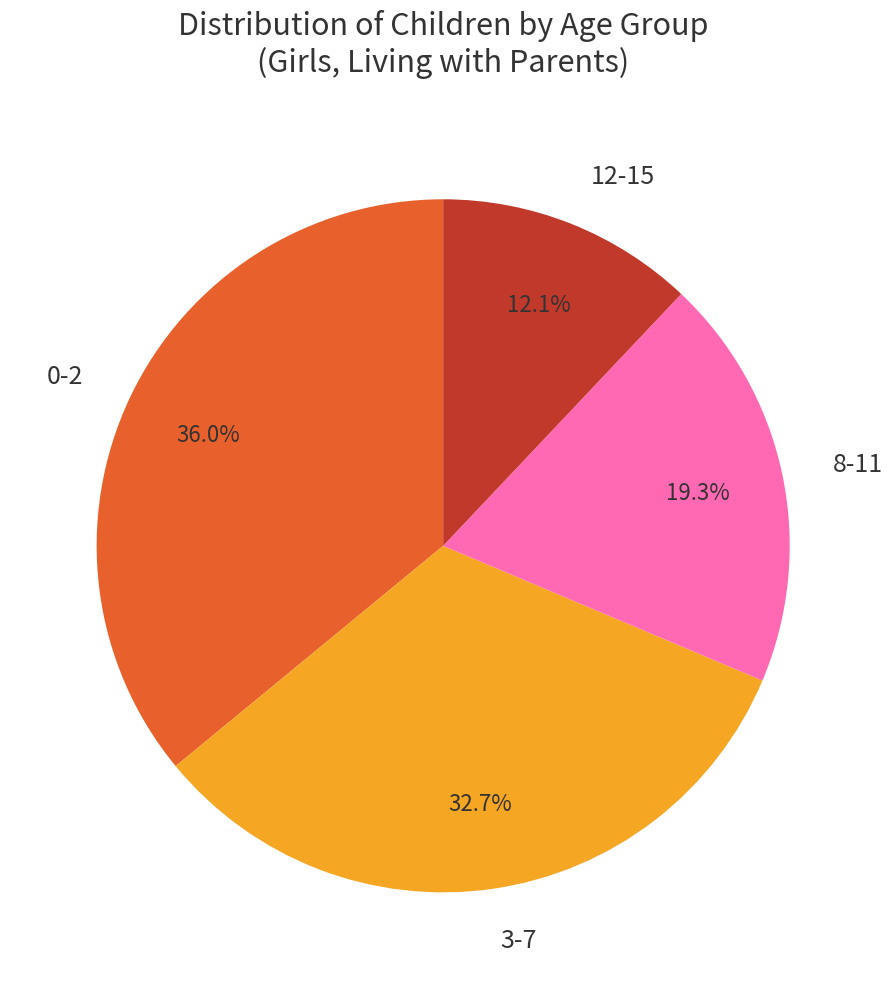

To the nearest percent, what portion does 12-15 represent?

12%